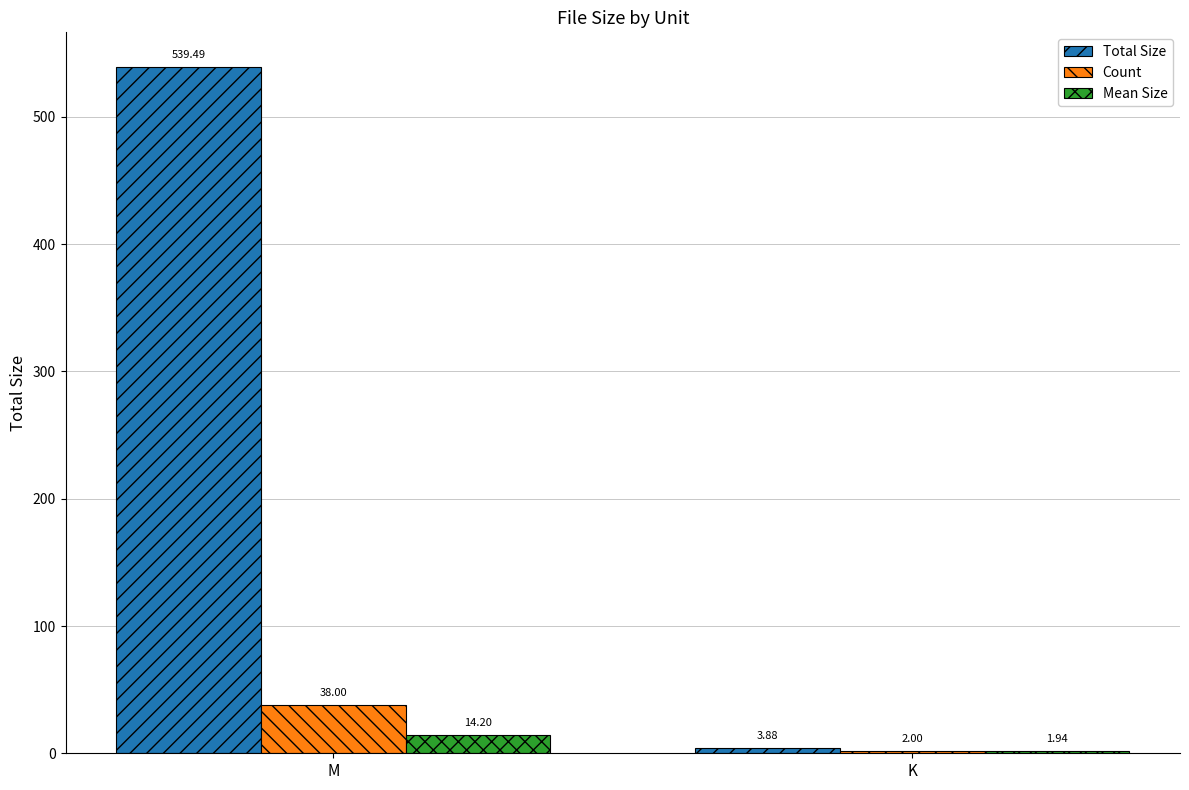

Is the value of Count at K greater than the value of Total Size at M?

No